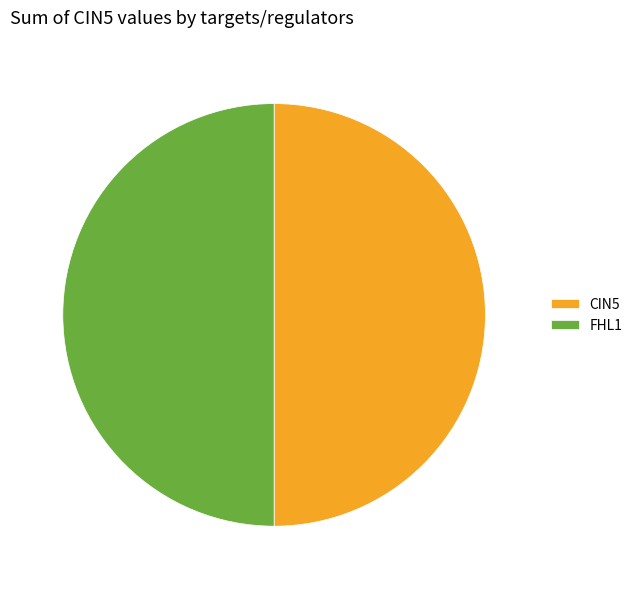

Is the sum of FHL1 and CIN5 greater than half?

Yes